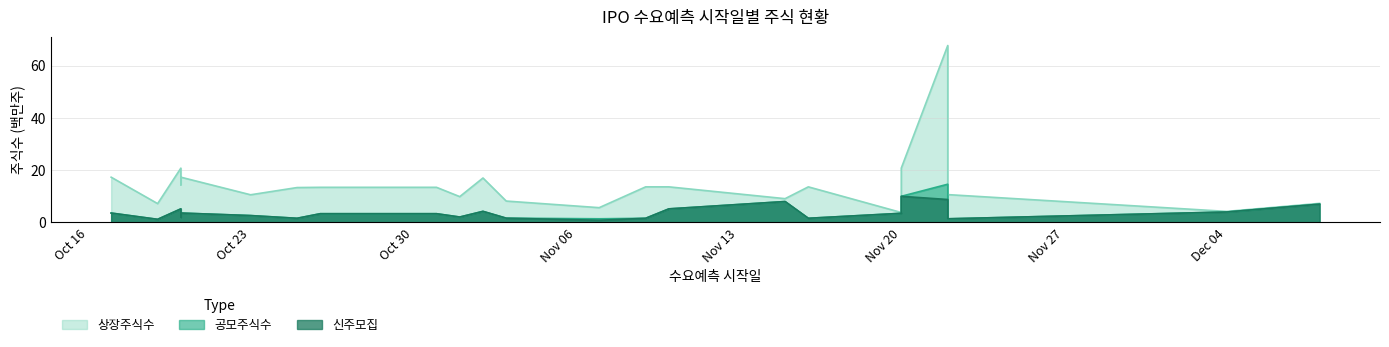

What is the smallest value displayed?

0.8